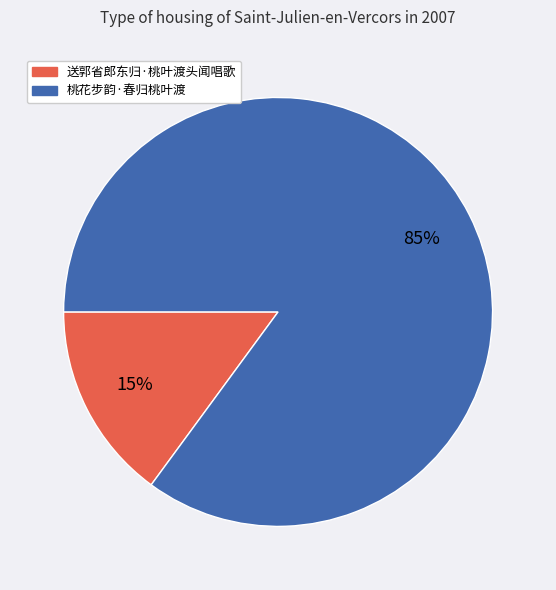

To the nearest percent, what percentage of the pie is 桃花步韵·春归桃叶渡?

85%